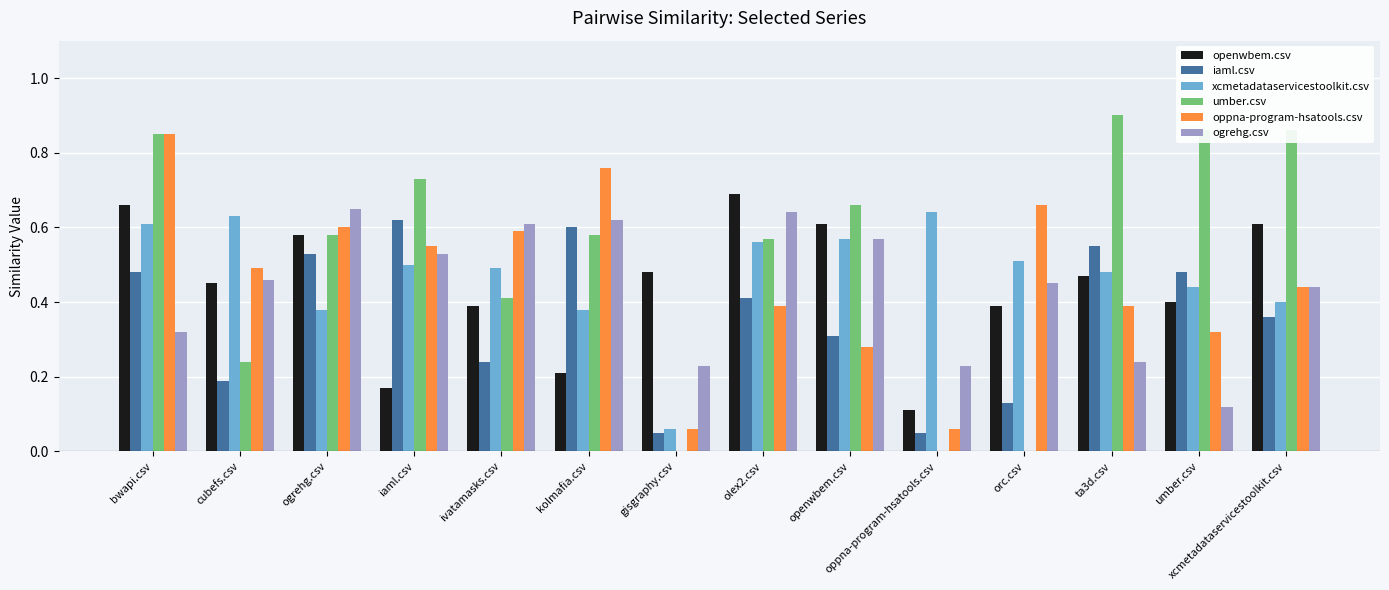

What is the sum of the umber.csv values at cubefs.csv and bwapi.csv?

1.1